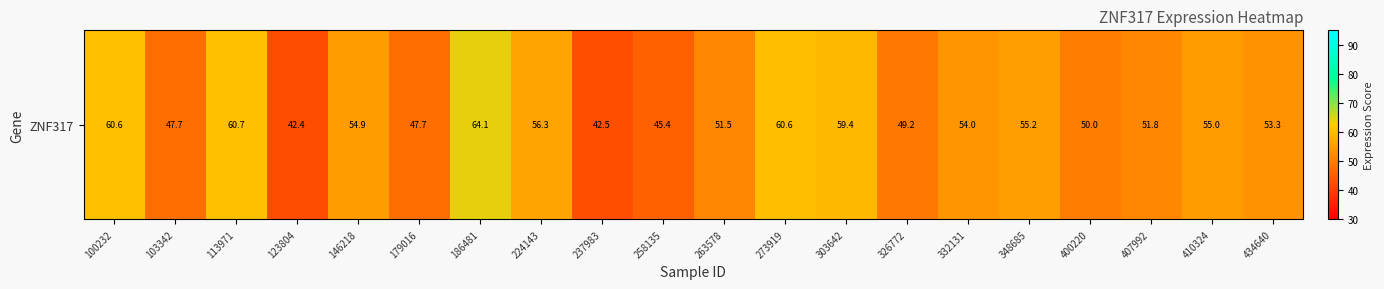

What is the smallest value displayed?

42.4